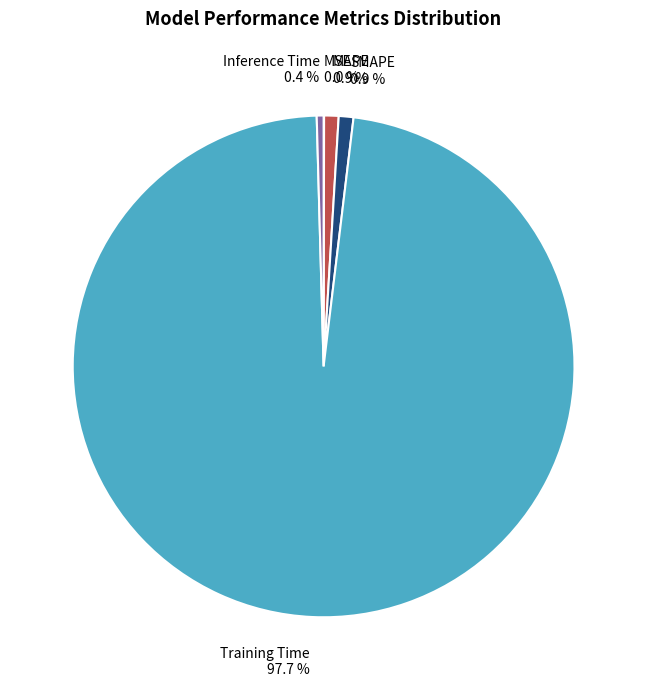

What portion of the pie excludes Inference Time?

99.6%